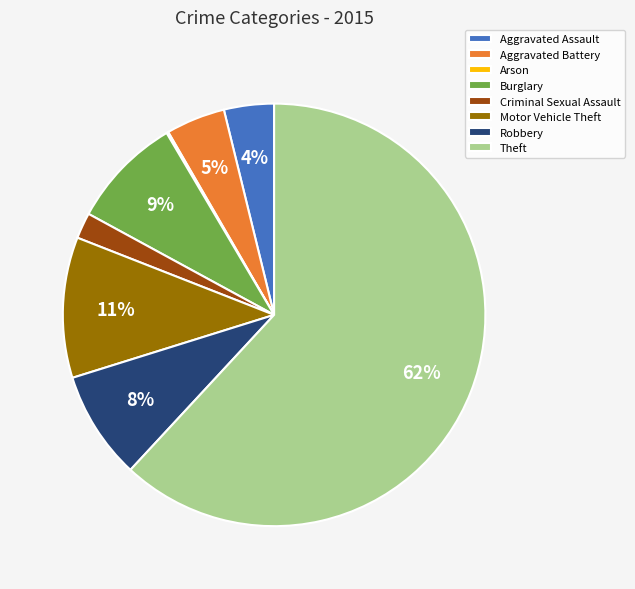

To the nearest percent, what is the average slice percentage?

12%